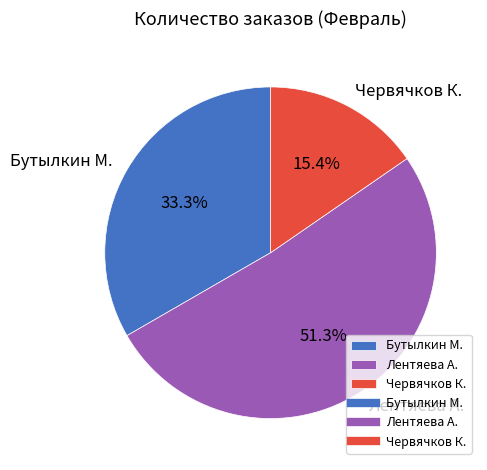

How many segments does this pie chart have?

3